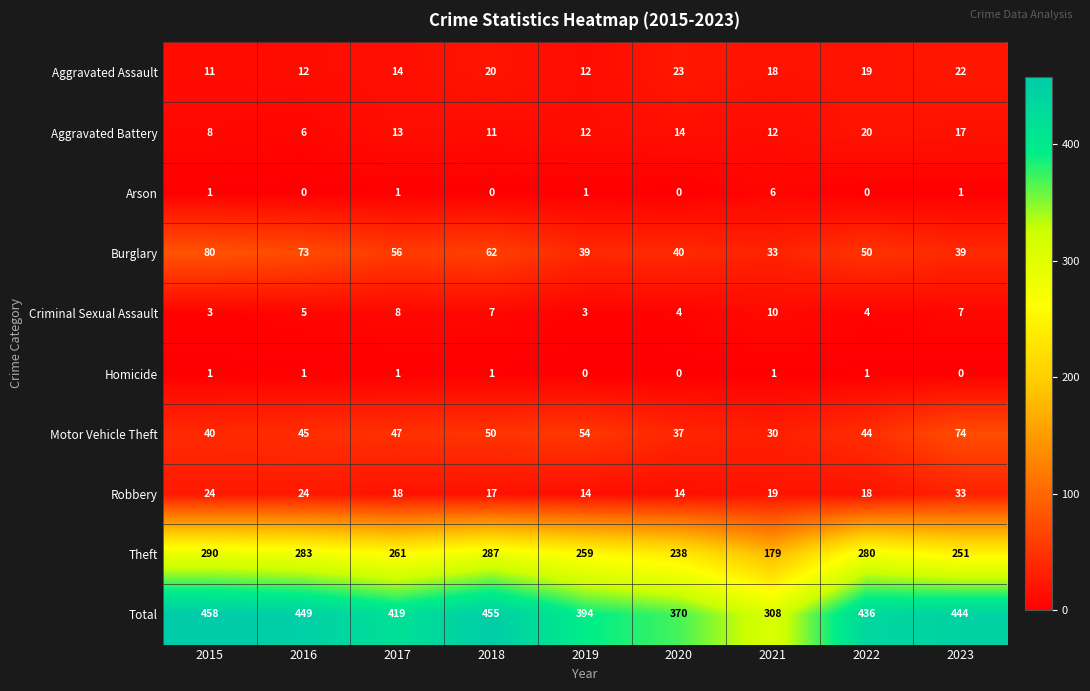

Where does the Burglary series first go above 50?

2015